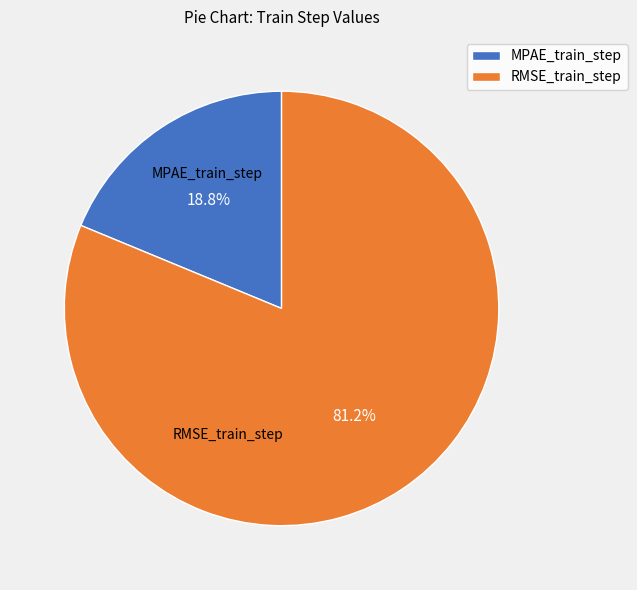

To the nearest percent, what is the difference between the largest and smallest slice percentages?

62%